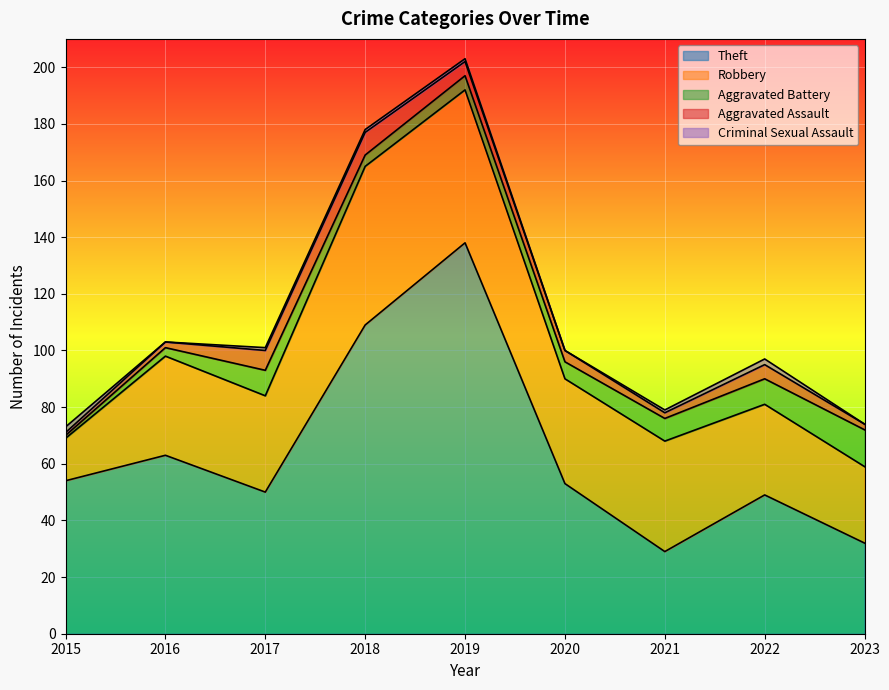

Rank the categories by Criminal Sexual Assault value from lowest to highest.

2016, 2020, 2023, 2017, 2018, 2019, 2021, 2015, 2022